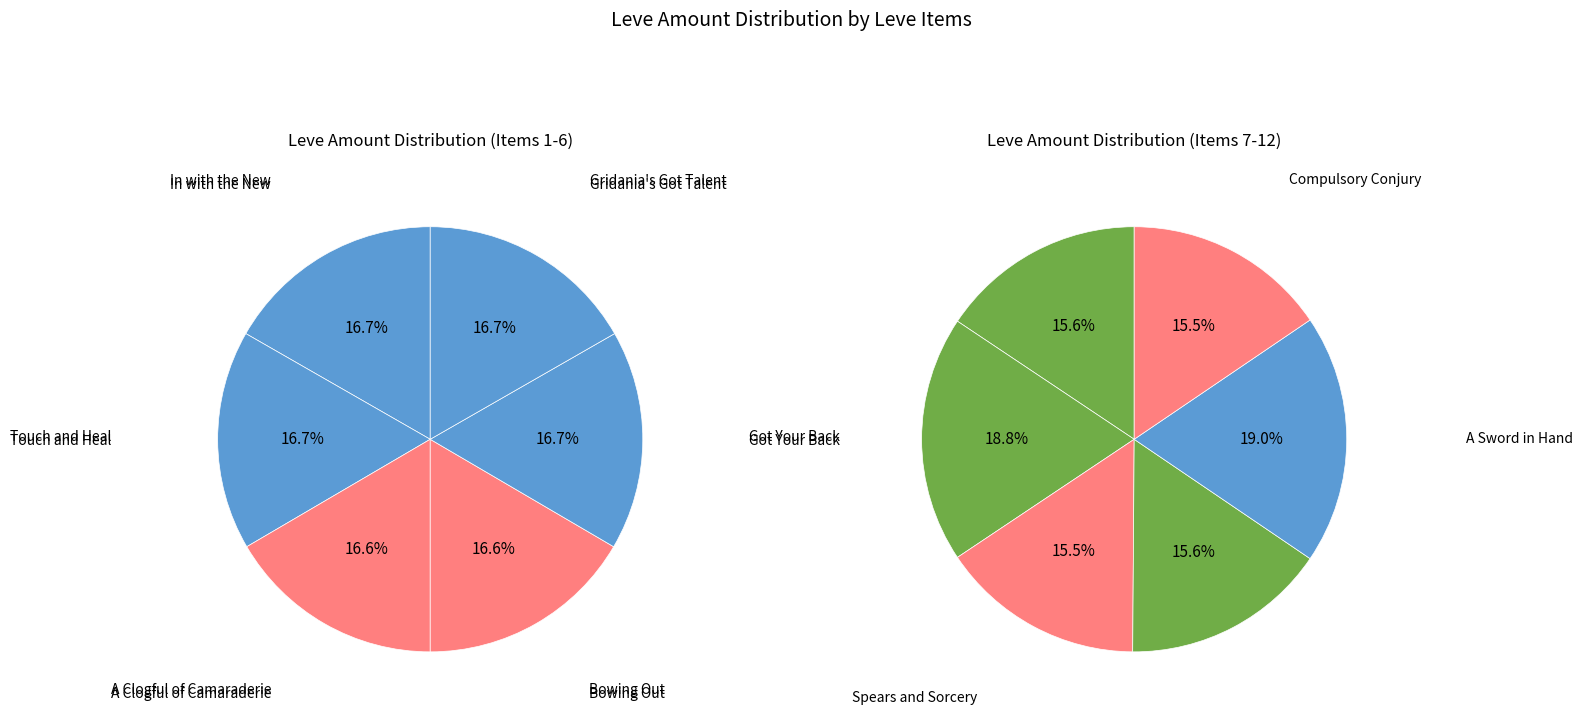

What is the smallest slice in the pie chart?

A Clogful of Camaraderie